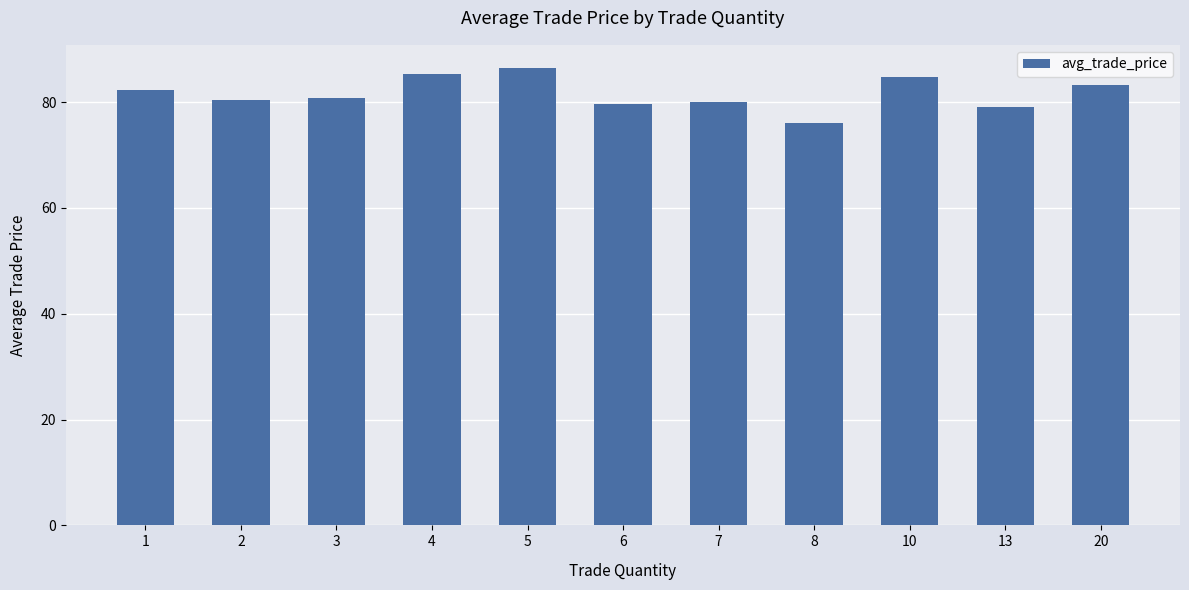

Which category has the lowest value across all series?

8